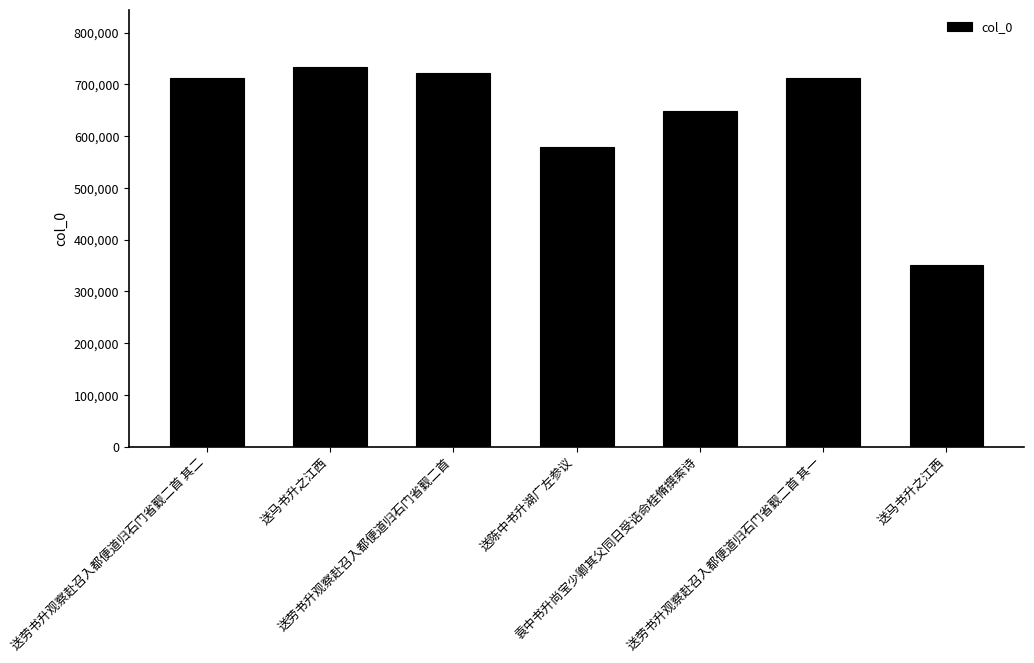

Are the bars horizontal?

No